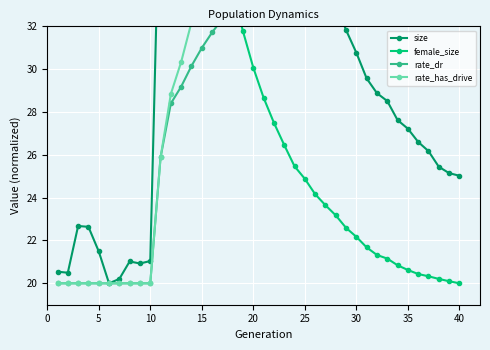

Count the number of data series in this chart.

4